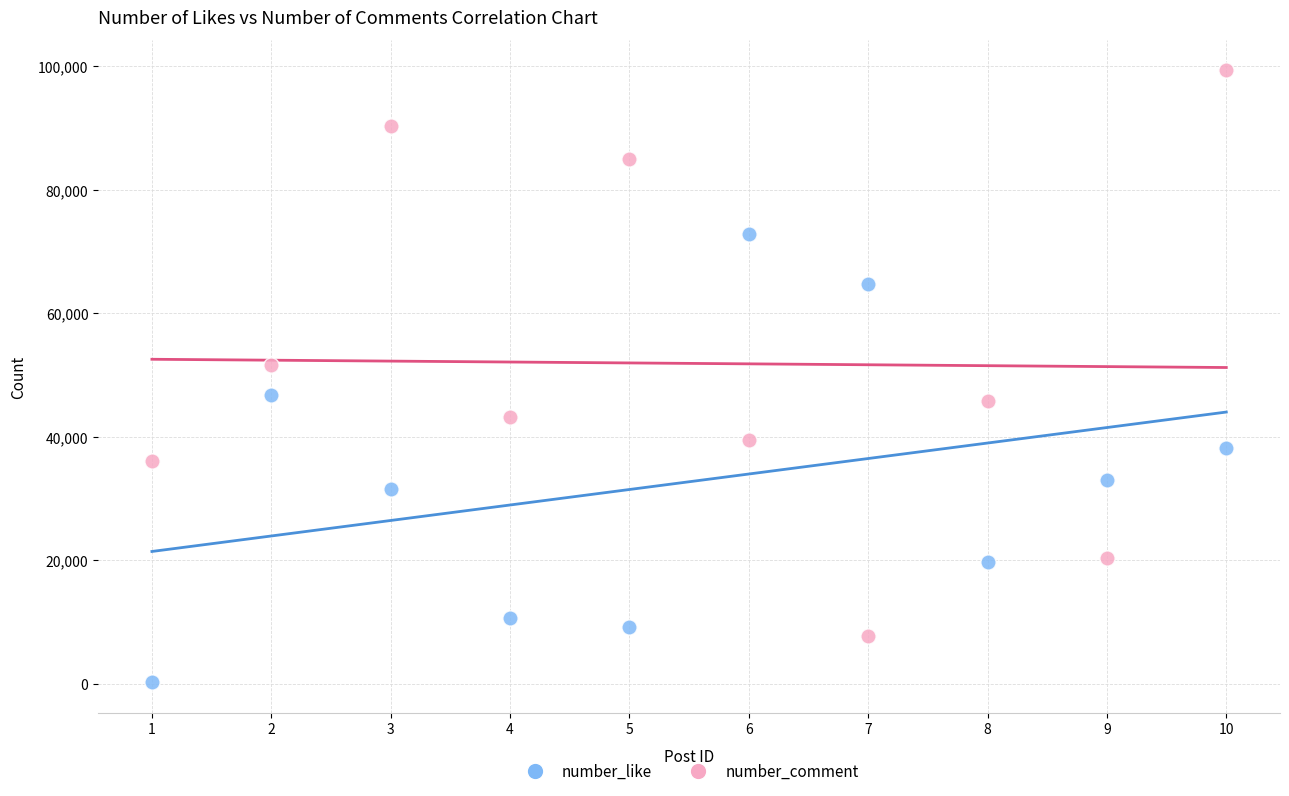

Across all data points, what is the range of Y values (max minus min)?

99126